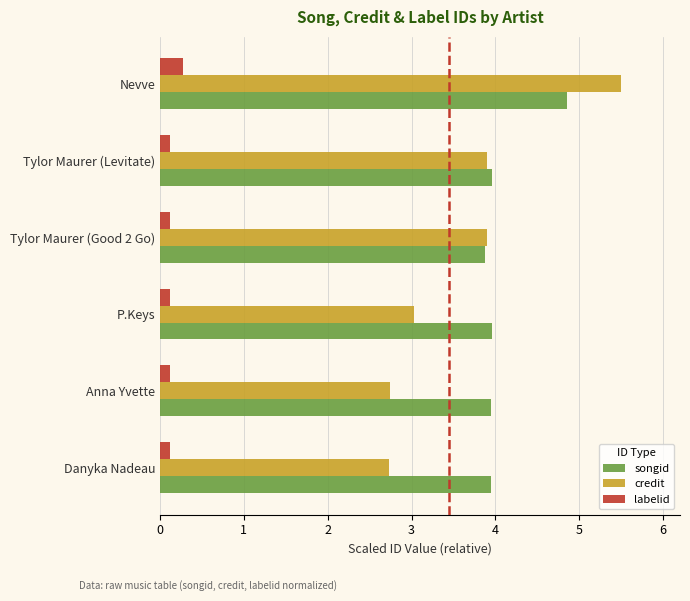

What is the difference between the second highest and second lowest values in the credit series?

1.2